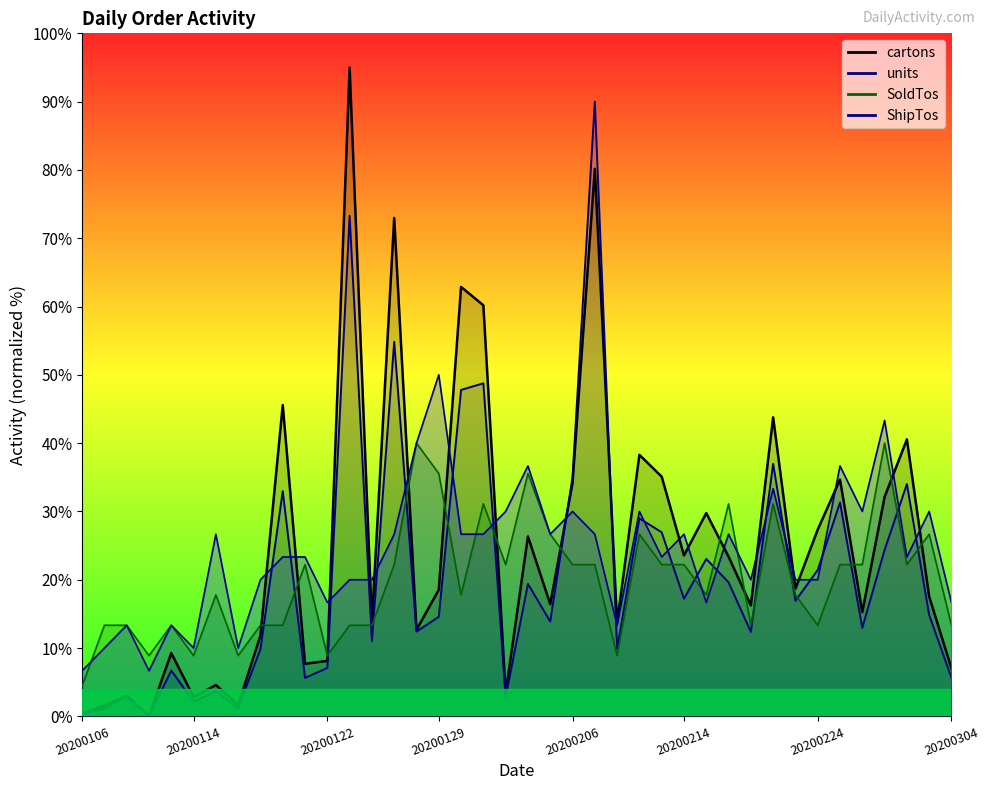

Reading left to right, what are all the values shown in this chart?

cartons: 20200106=0.4	20200107=1.6	20200108=3.0	20200109=0.1	20200110=9.3	20200114=2.8	20200115=4.6	20200116=1.7	20200117=11.8	20200120=45.6	20200121=7.7	20200122=8.1	20200123=95.0	20200124=13.7	20200127=73.0	20200128=12.7	20200129=18.5	20200130=62.9	20200131=60.2	20200203=3.4	20200204=26.3	20200205=16.4	20200206=34.1	20200207=80.2	20200210=13.7	20200212=38.3	20200213=35.1	20200214=23.6	20200217=29.8	20200218=23.4	20200219=16.2	20200220=43.8	20200221=18.7	20200224=27.3	20200226=34.7	20200227=15.3	20200228=32.1	20200302=40.5	20200303=17.5	20200304=7.0
units: 20200106=0.3	20200107=1.2	20200108=3.0	20200109=0.0	20200110=6.7	20200114=2.2	20200115=3.7	20200116=1.2	20200117=9.8	20200120=33.0	20200121=5.6	20200122=7.1	20200123=73.3	20200124=11.0	20200127=54.8	20200128=12.4	20200129=14.6	20200130=47.8	20200131=48.8	20200203=2.8	20200204=19.4	20200205=13.9	20200206=35.0	20200207=90.0	20200210=9.9	20200212=29.0	20200213=26.9	20200214=17.2	20200217=23.0	20200218=19.6	20200219=12.4	20200220=37.0	20200221=16.9	20200224=21.4	20200226=31.3	20200227=13.0	20200228=24.4	20200302=34.0	20200303=14.8	20200304=5.6
SoldTos: 20200106=4.4	20200107=13.3	20200108=13.3	20200109=8.9	20200110=13.3	20200114=8.9	20200115=17.8	20200116=8.9	20200117=13.3	20200120=13.3	20200121=22.2	20200122=8.9	20200123=13.3	20200124=13.3	20200127=22.2	20200128=40.0	20200129=35.6	20200130=17.8	20200131=31.1	20200203=22.2	20200204=35.6	20200205=26.7	20200206=22.2	20200207=22.2	20200210=8.9	20200212=26.7	20200213=22.2	20200214=22.2	20200217=17.8	20200218=31.1	20200219=13.3	20200220=31.1	20200221=17.8	20200224=13.3	20200226=22.2	20200227=22.2	20200228=40.0	20200302=22.2	20200303=26.7	20200304=13.3
ShipTos: 20200106=6.7	20200107=10.0	20200108=13.3	20200109=6.7	20200110=13.3	20200114=10.0	20200115=26.7	20200116=10.0	20200117=20.0	20200120=23.3	20200121=23.3	20200122=16.7	20200123=20.0	20200124=20.0	20200127=26.7	20200128=40.0	20200129=50.0	20200130=26.7	20200131=26.7	20200203=30.0	20200204=36.7	20200205=26.7	20200206=30.0	20200207=26.7	20200210=13.3	20200212=30.0	20200213=23.3	20200214=26.7	20200217=16.7	20200218=26.7	20200219=20.0	20200220=33.3	20200221=20.0	20200224=20.0	20200226=36.7	20200227=30.0	20200228=43.3	20200302=23.3	20200303=30.0	20200304=16.7